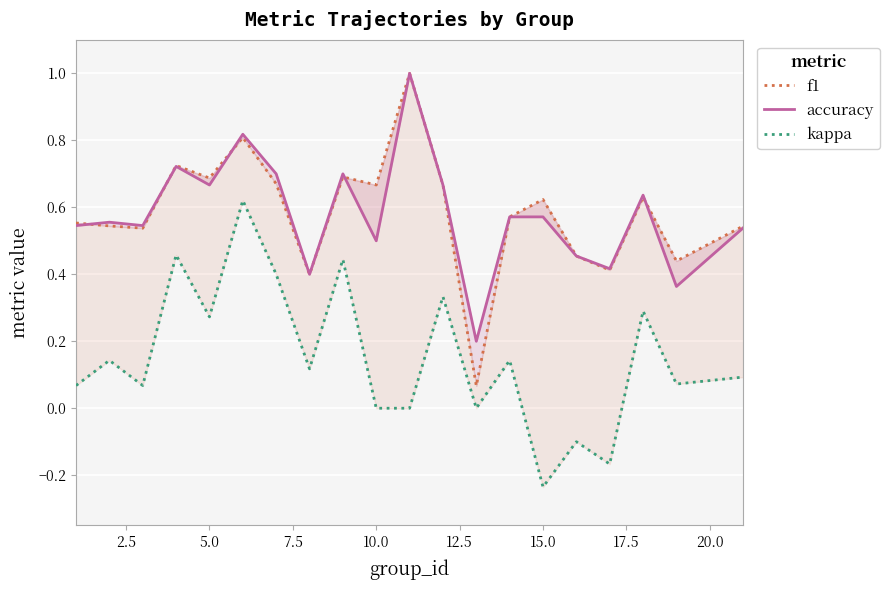

What is the average value of the accuracy series?

0.6